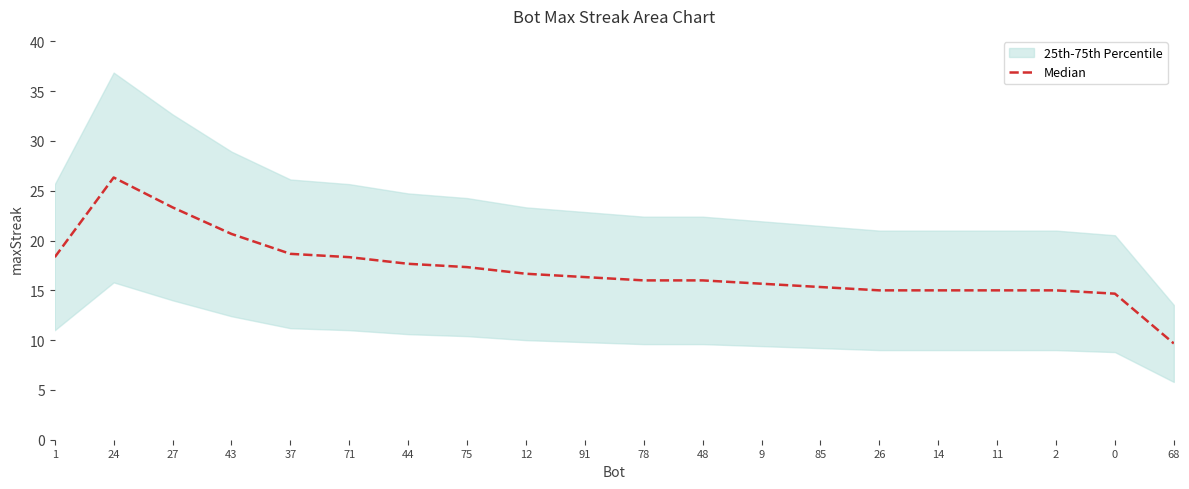

Reading left to right, list all the values displayed in this chart.

1=18.3	24=26.3	27=23.3	43=20.7	37=18.7	71=18.3	44=17.7	75=17.3	12=16.7	91=16.3	78=16.0	48=16.0	9=15.7	85=15.3	26=15.0	14=15.0	11=15.0	2=15.0	0=14.7	68=9.7